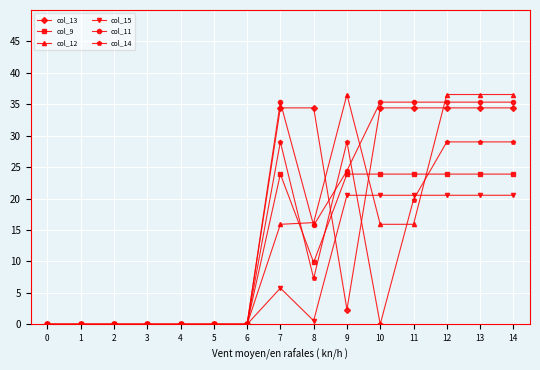

True or false: col_15 has more than 0 points higher than both neighbors.

True